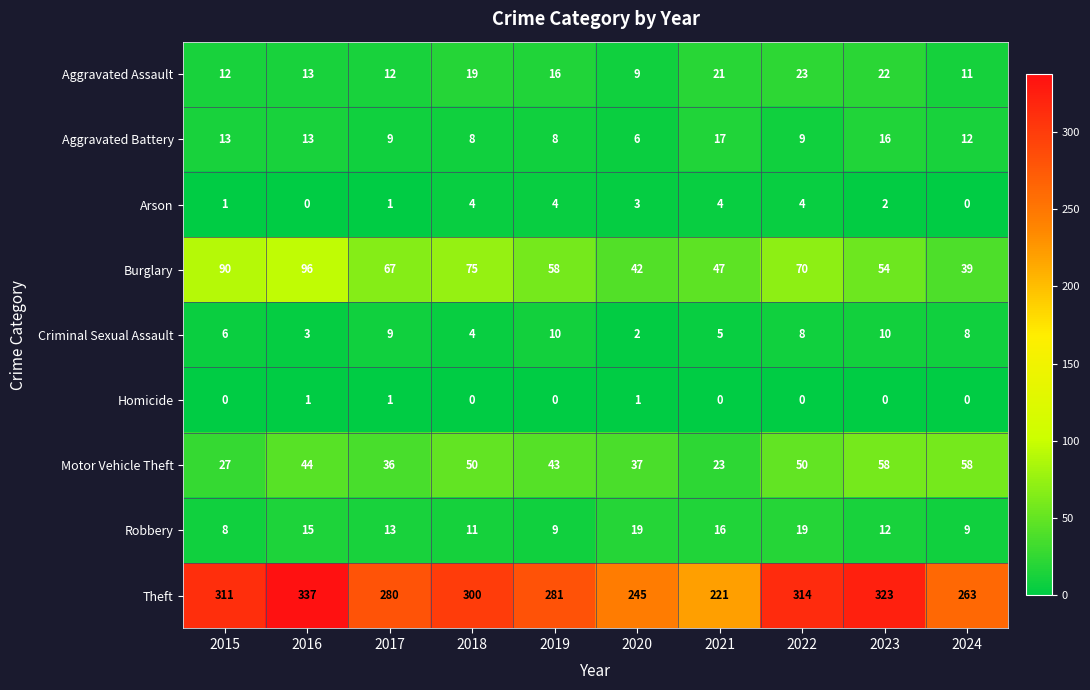

What is the sum of the Burglary values at 2015 and 2023?

144